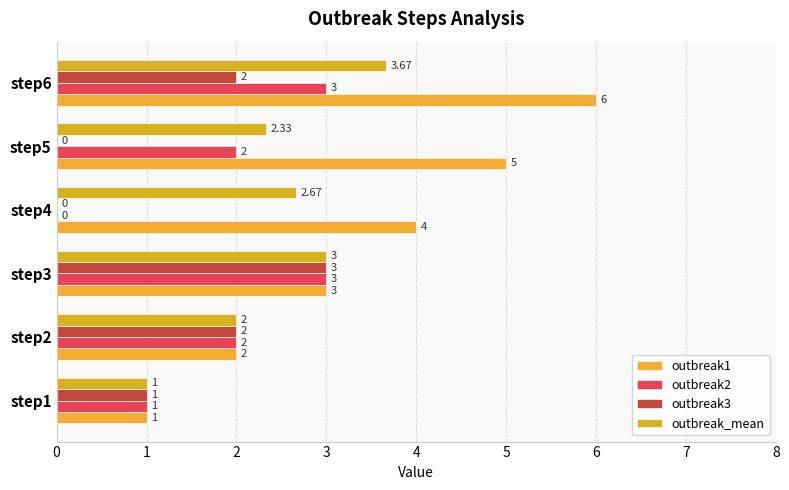

Between step1 and step5, which series saw the biggest shift?

outbreak1